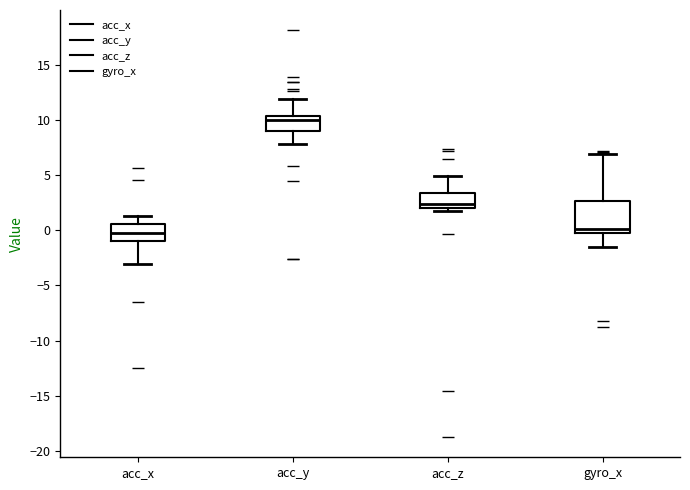

Reading left to right, transcribe this box plot: for each box, give where its median line is, the range the box spans, and where its two whiskers end, as read against the y-axis. The values are not printed on the chart, so give them approximately, as read against the axis.

acc_x: median 0.0, box -1.0 to 0.5, whiskers -3.0 to 1.5
acc_y: median 10.0, box 9.0 to 10.5, whiskers 8.0 to 12.0
acc_z: median 2.5, box 2.0 to 3.5, whiskers 2.0 (just below the box's lower edge) to 5.0
gyro_x: median 0.0 (just above the box's lower edge), box 0.0 to 2.5, whiskers -1.5 to 7.0